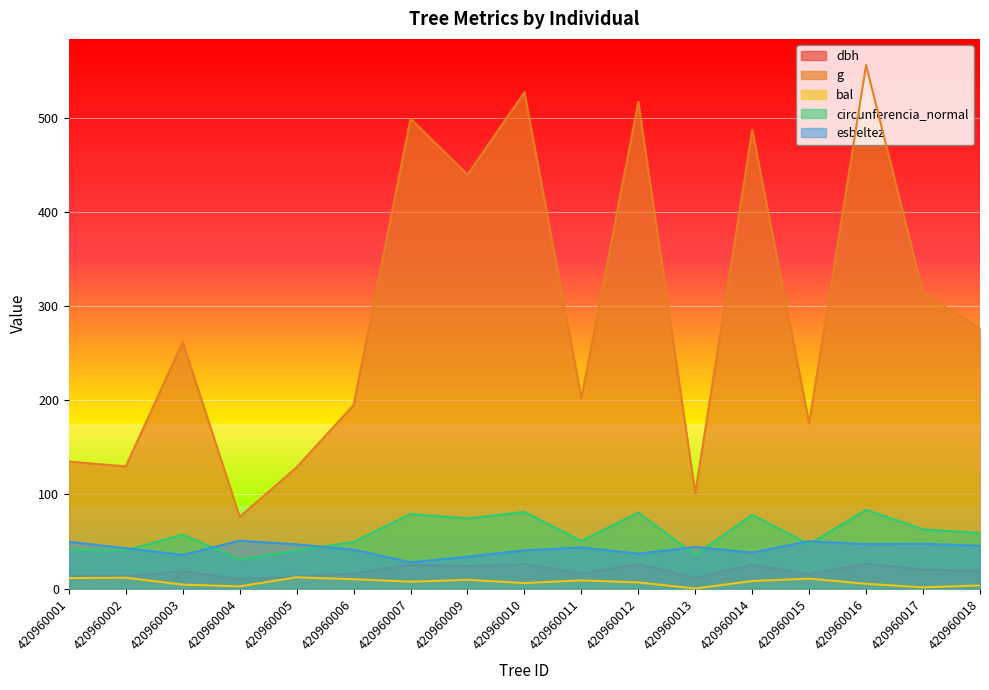

Which series changed the most between 420960012 and 420960017?

g